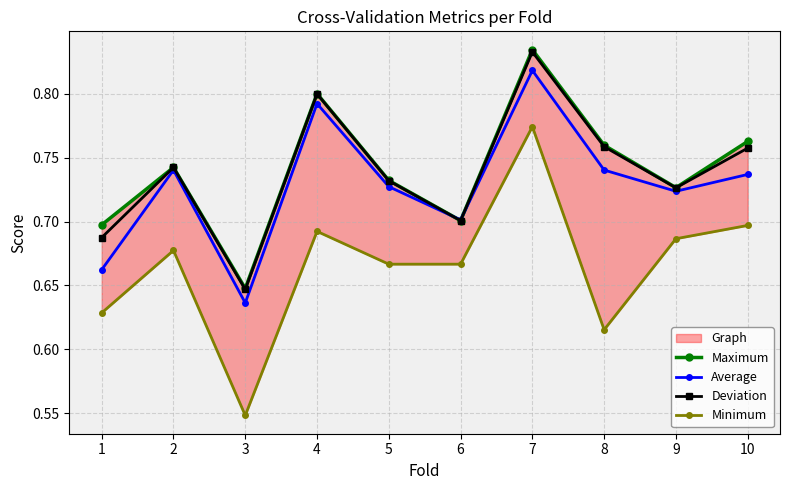

Rank the series at 4 from lowest to highest value.

Minimum, Average, Deviation, Maximum